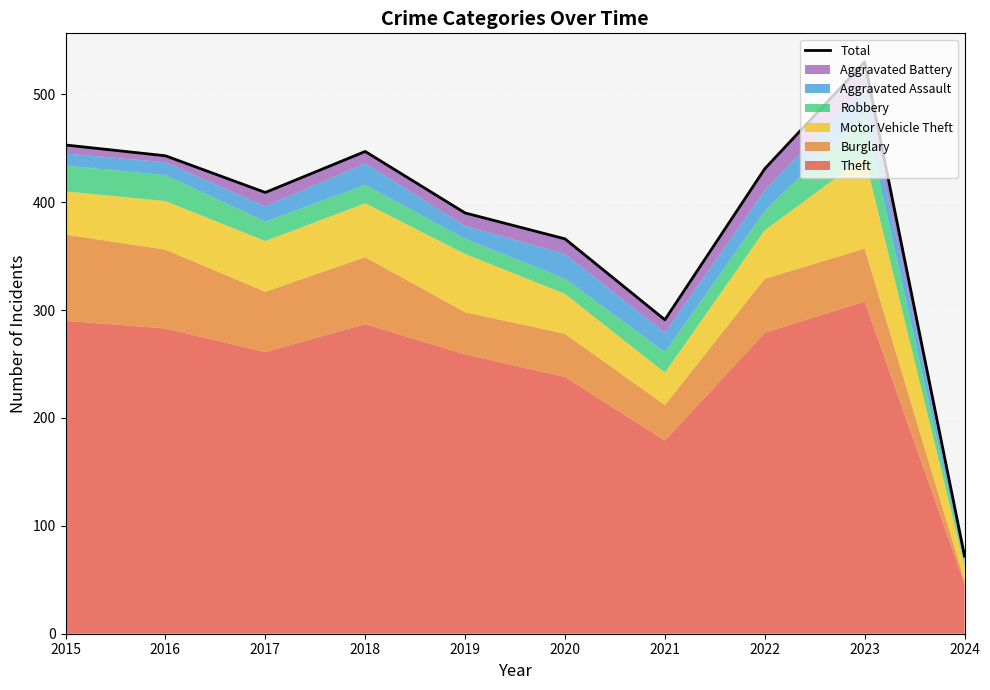

List the labels in order of value, largest first.

2023, 2015, 2018, 2016, 2022, 2017, 2019, 2020, 2021, 2024